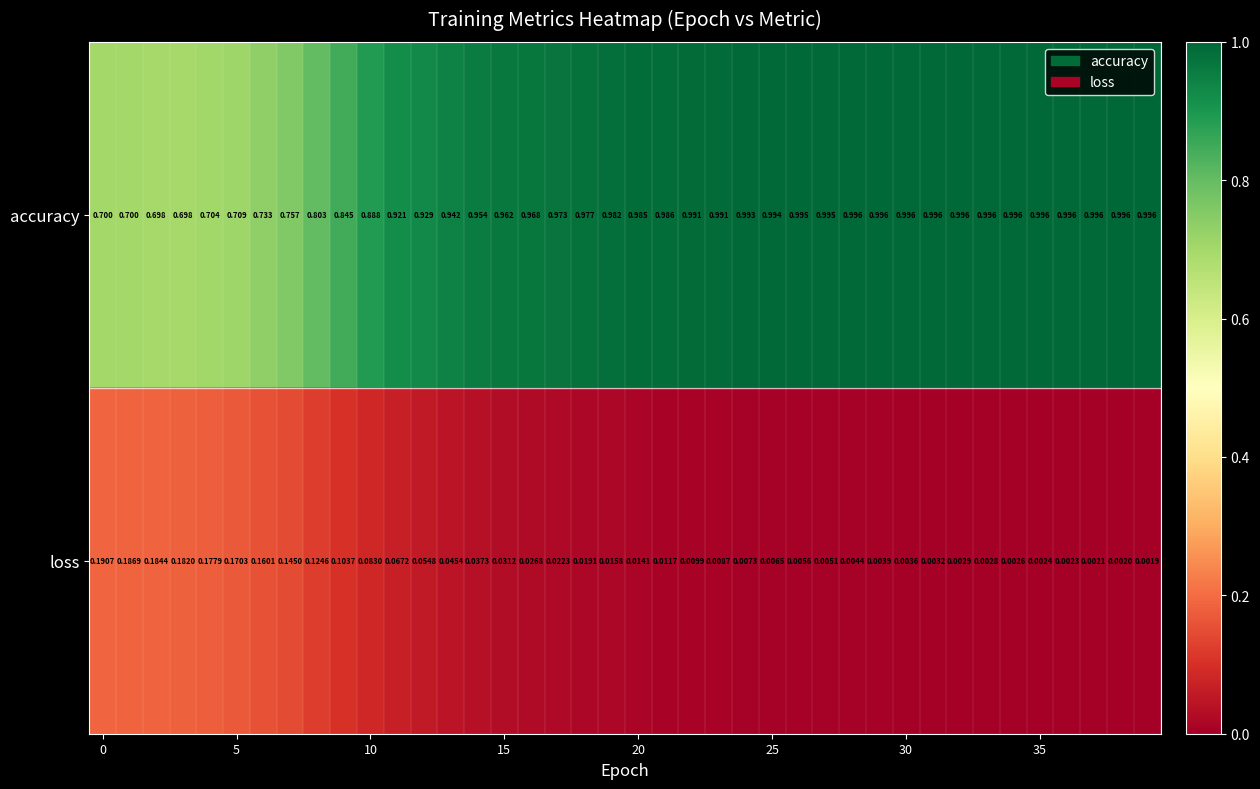

List the series in order of their overall mean, lowest first.

loss, accuracy